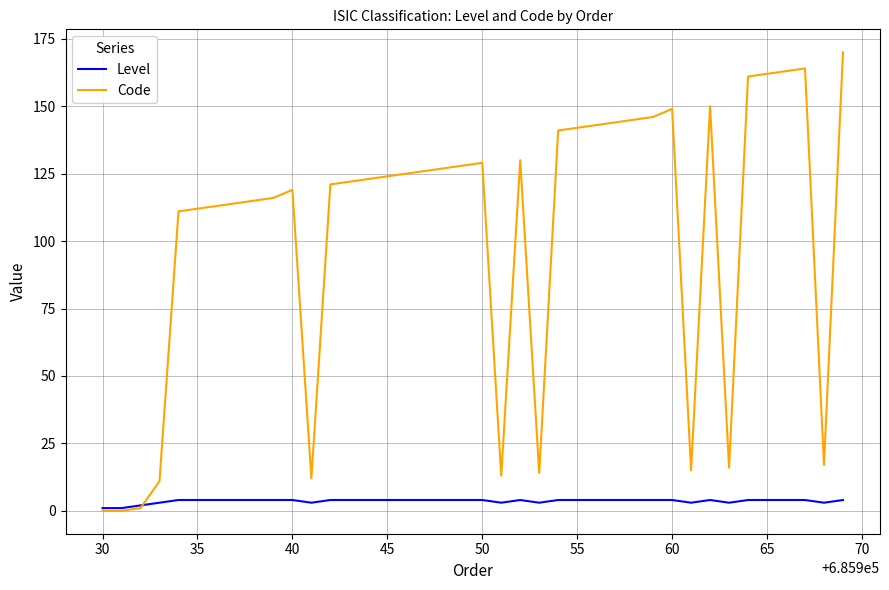

Which series has the largest total across all categories?

Code